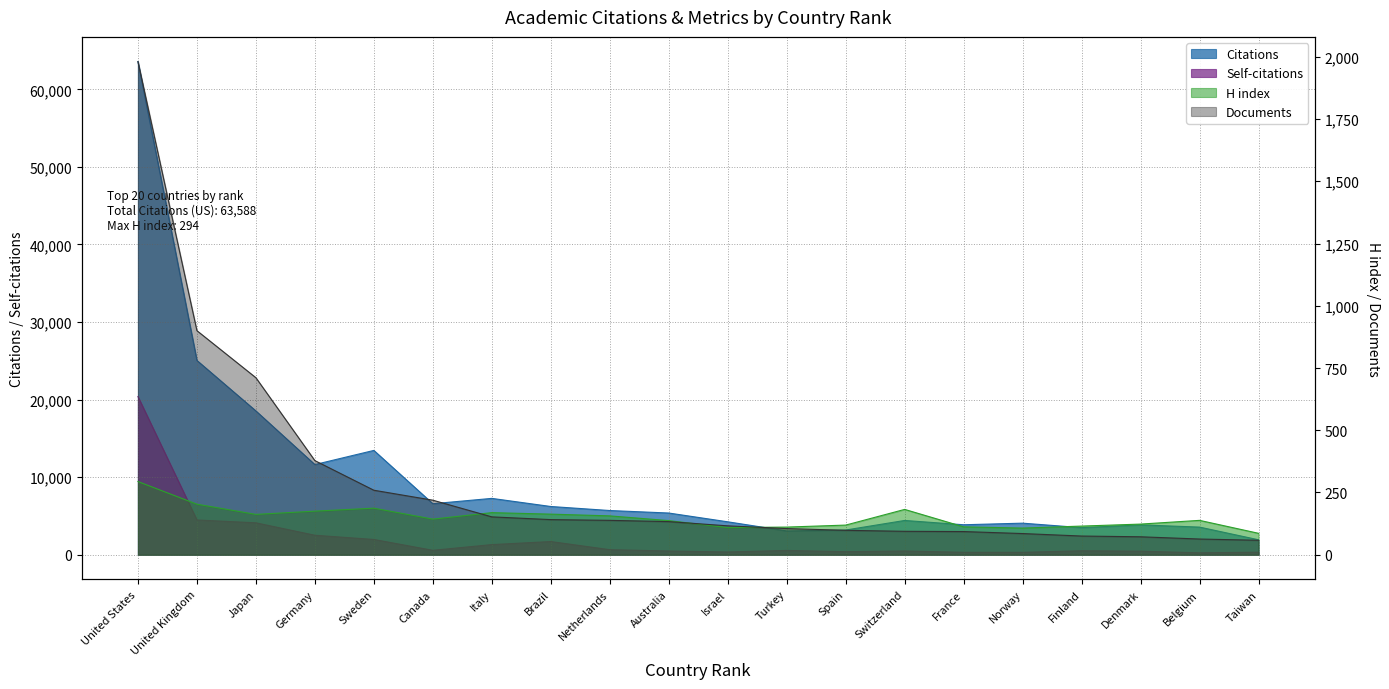

How many data points in Documents are above 133?

9